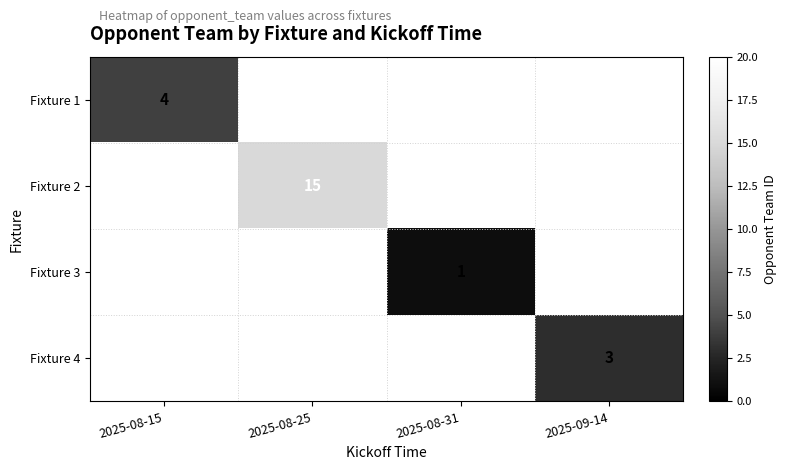

The Fixture 3 series shows 1 at 2025-08-31. True or false?

True